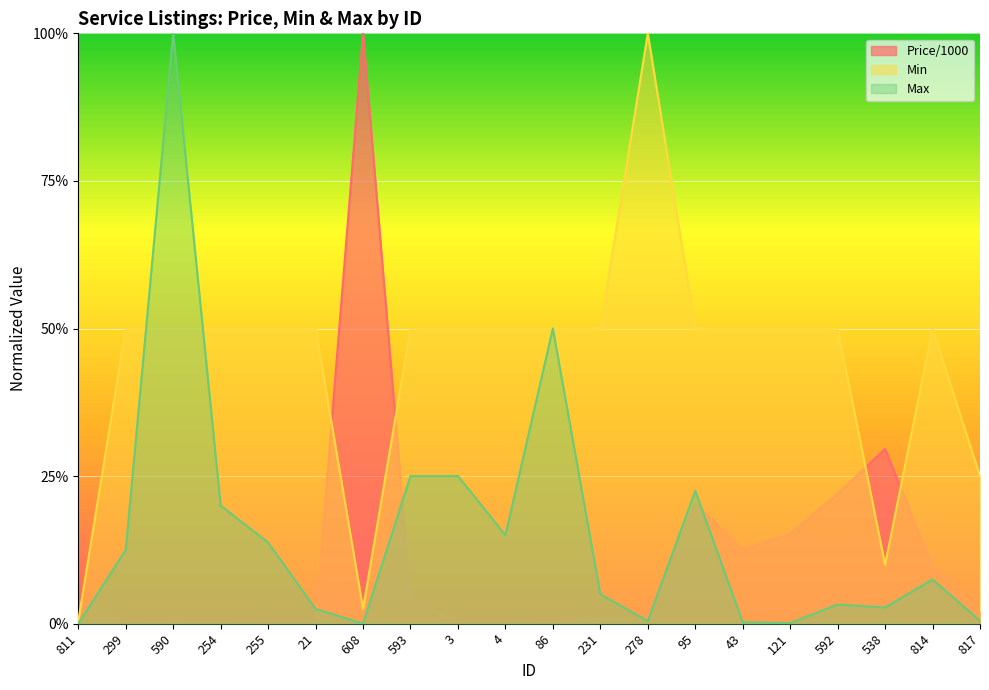

Where is Min nearest to the value 0?

811